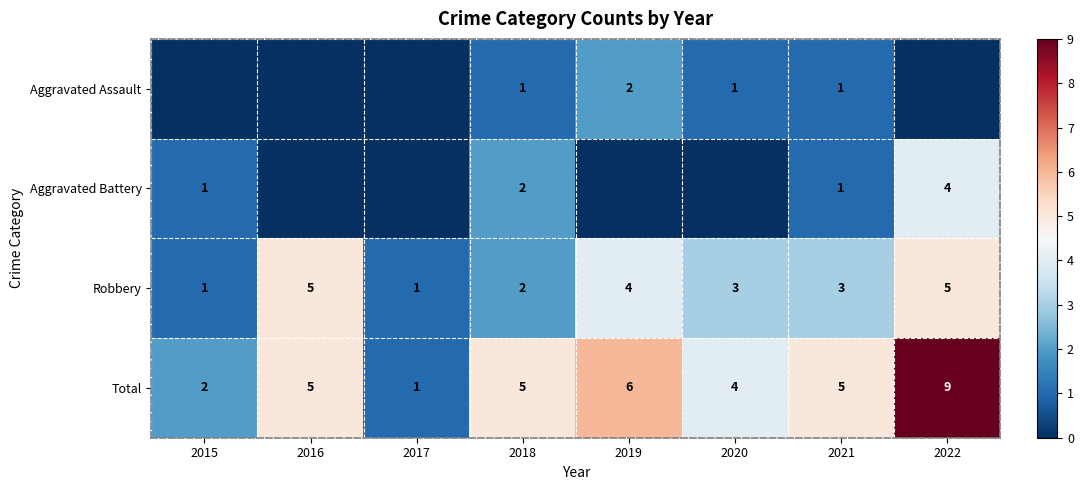

How many Robbery values are between 2 and 5?

6